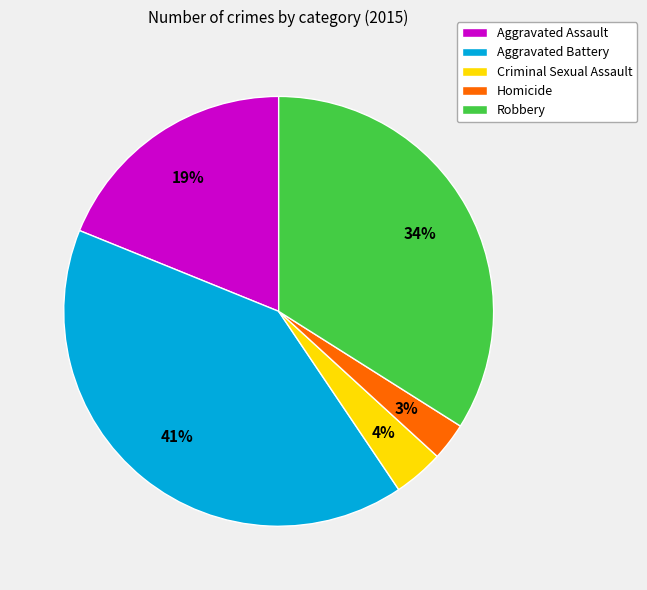

Combined, do Aggravated Assault and Criminal Sexual Assault account for over 50%?

No